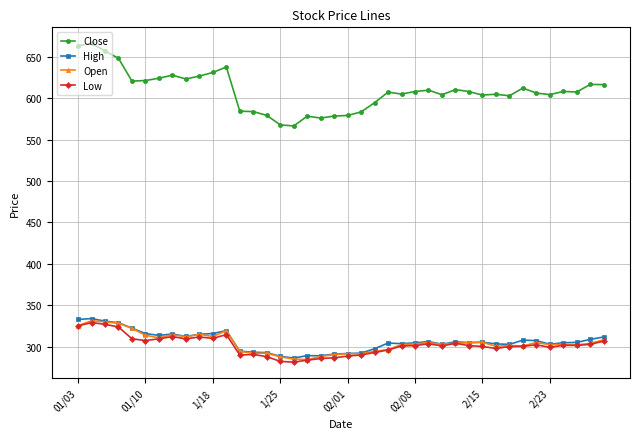

What is the lowest value of the Low series?

281.2